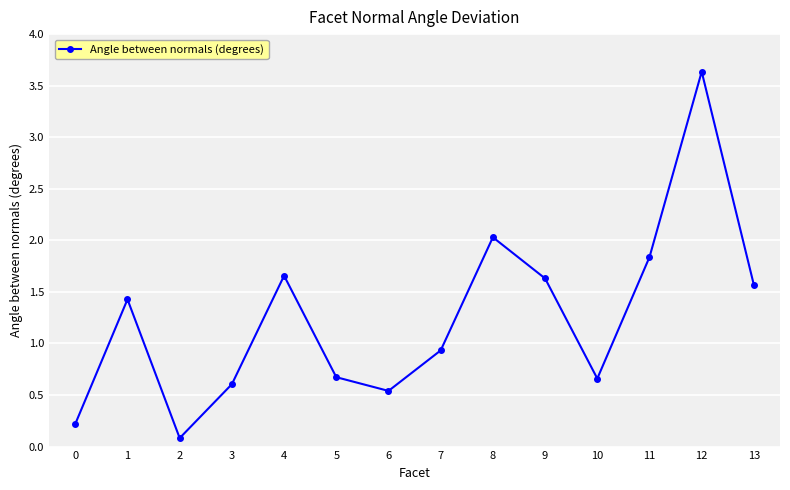

What is the maximum value shown in the chart?

3.6